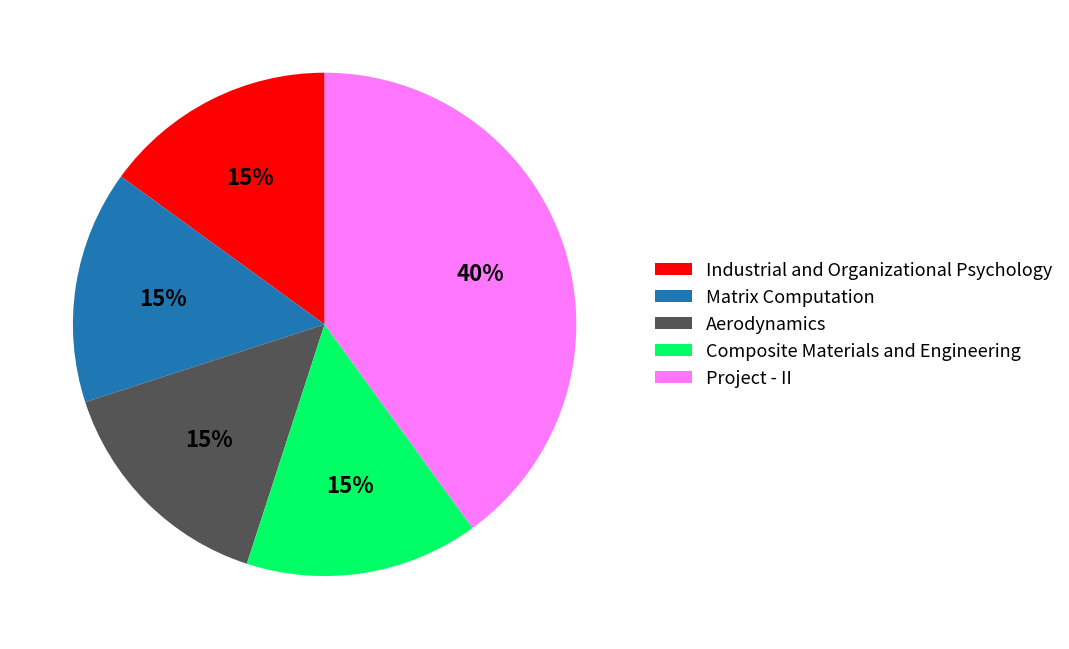

Which slice is the largest?

Project - II